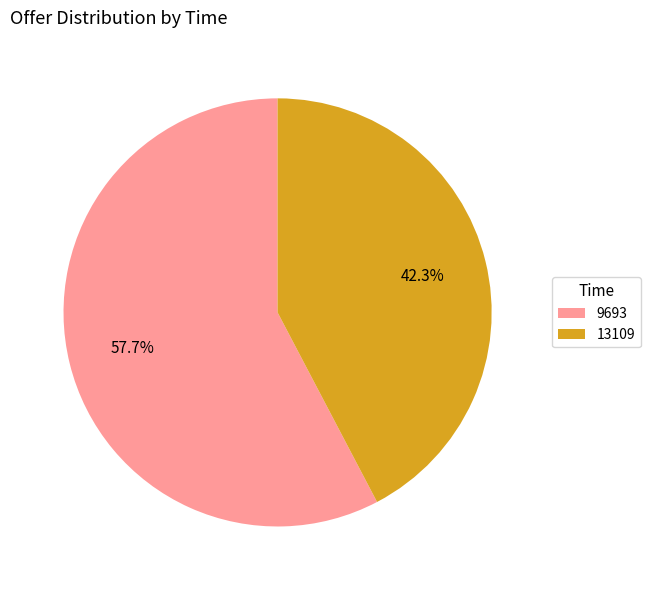

To the nearest percent, what is the combined percentage of 9693 and 13109?

100%